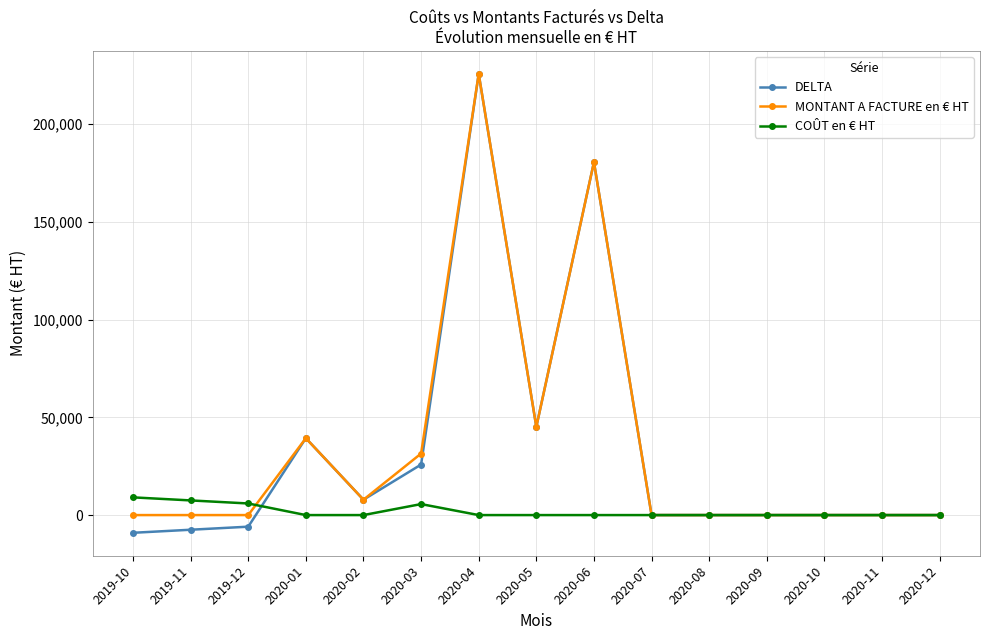

True or false: DELTA has more than 0 points higher than both neighbors.

True